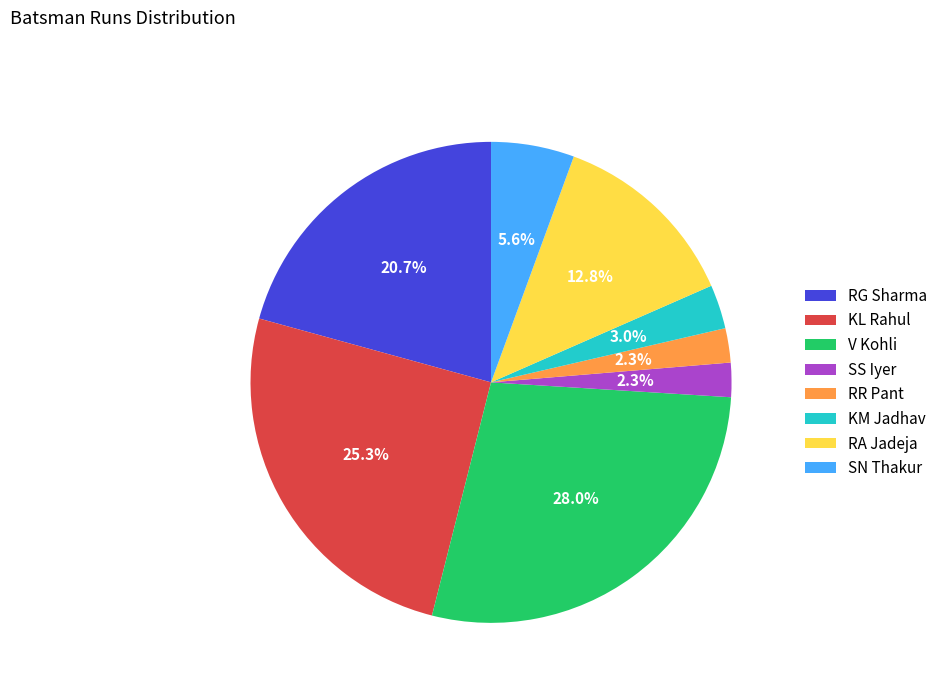

Is SS Iyer the majority of the pie?

No